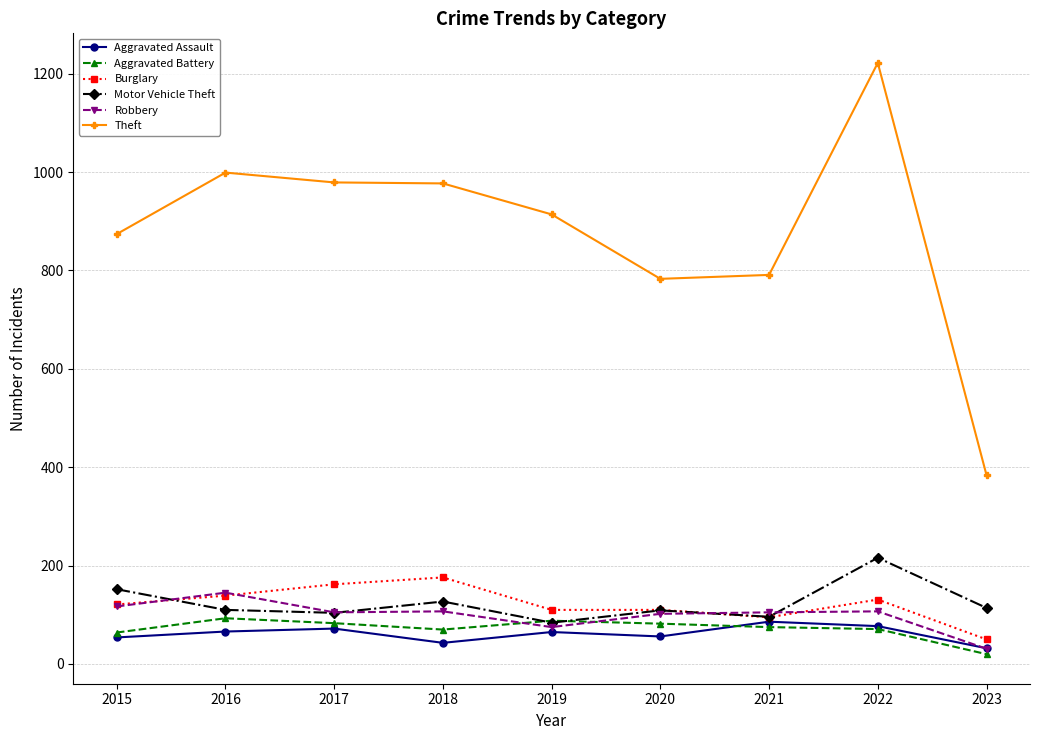

The value of Aggravated Battery at 2021 is 75. True or false?

True